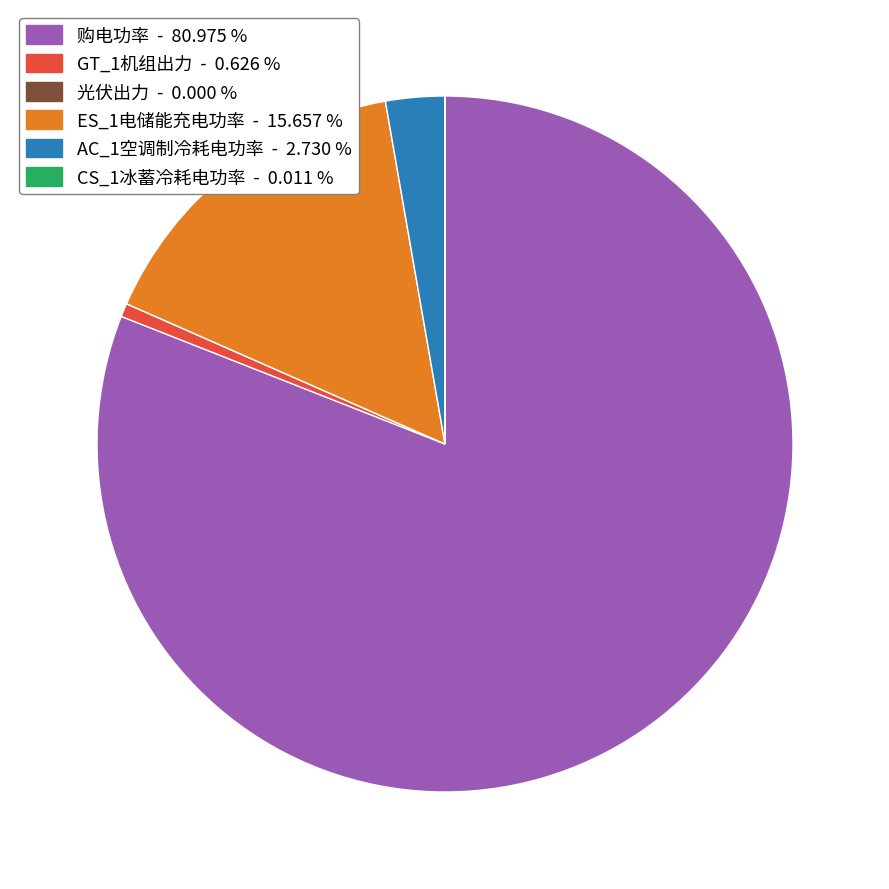

Is 购电功率 the majority of the pie?

Yes